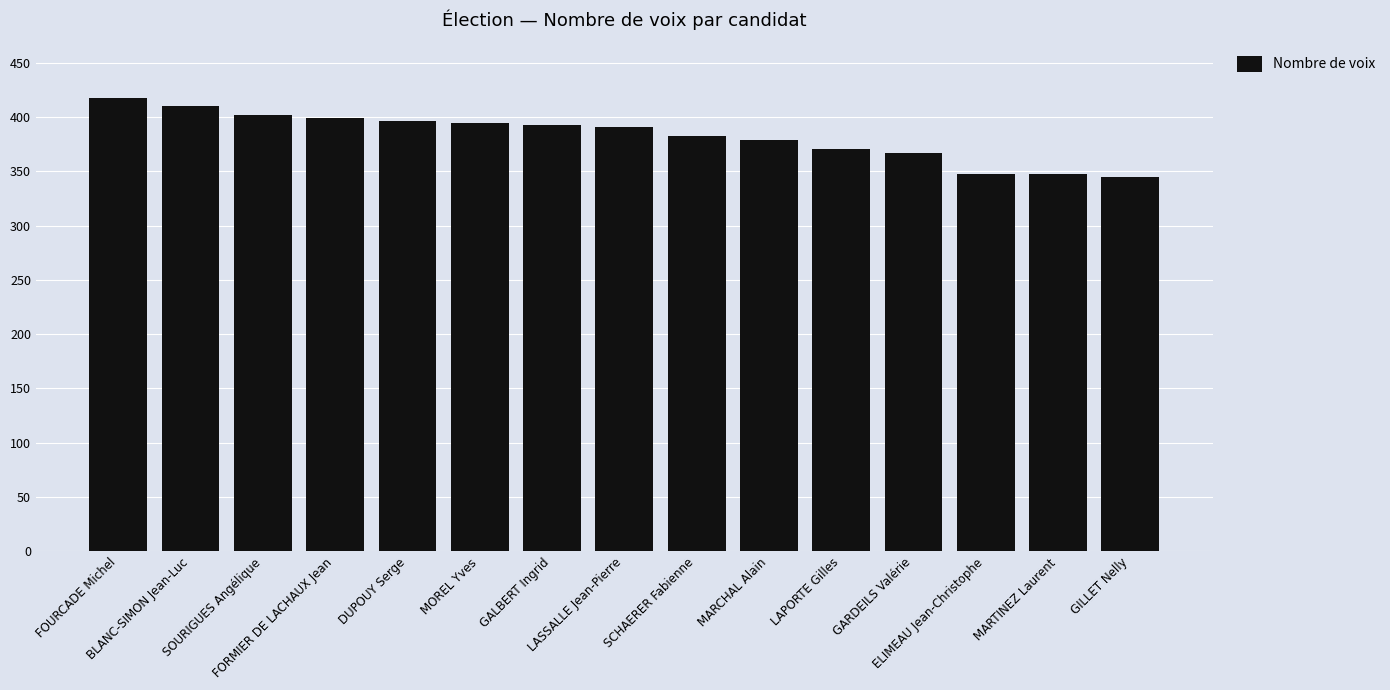

What is the smallest value displayed?

345